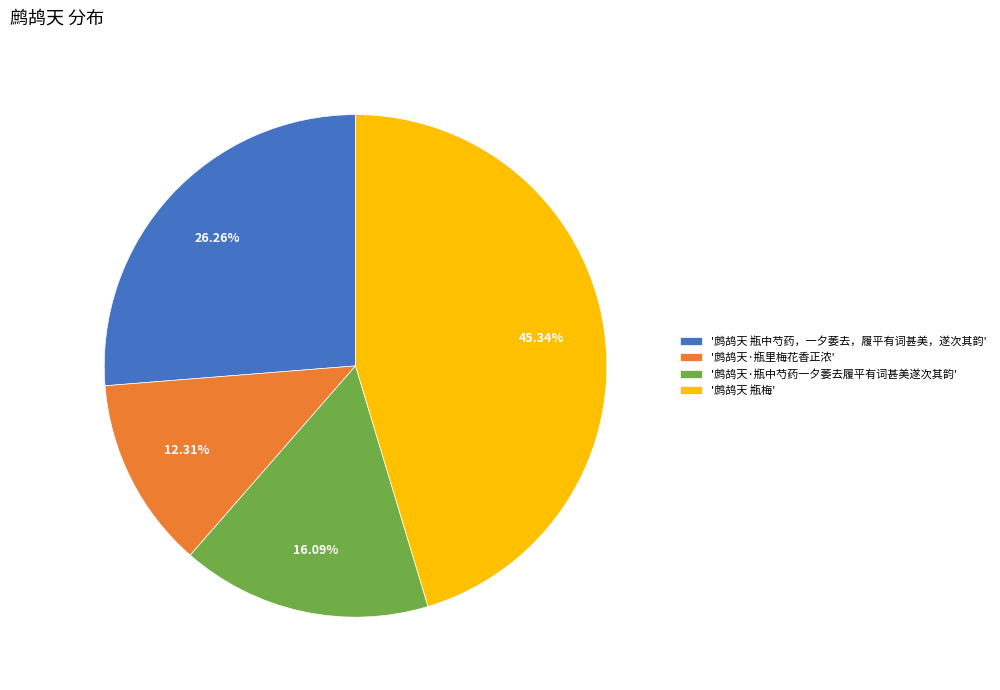

Do '鹧鸪天 瓶中芍药，一夕萎去，履平有词甚美，遂次其韵' and '鹧鸪天 瓶梅' together represent more than half of the pie?

Yes